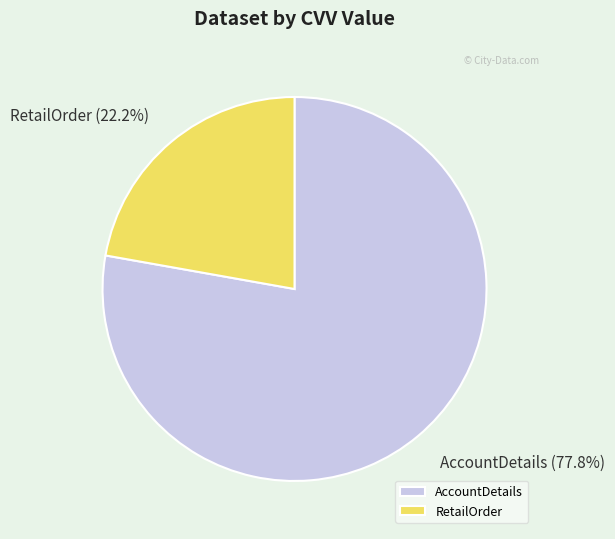

Combined, what portion of the pie is AccountDetails and RetailOrder?

100.0%